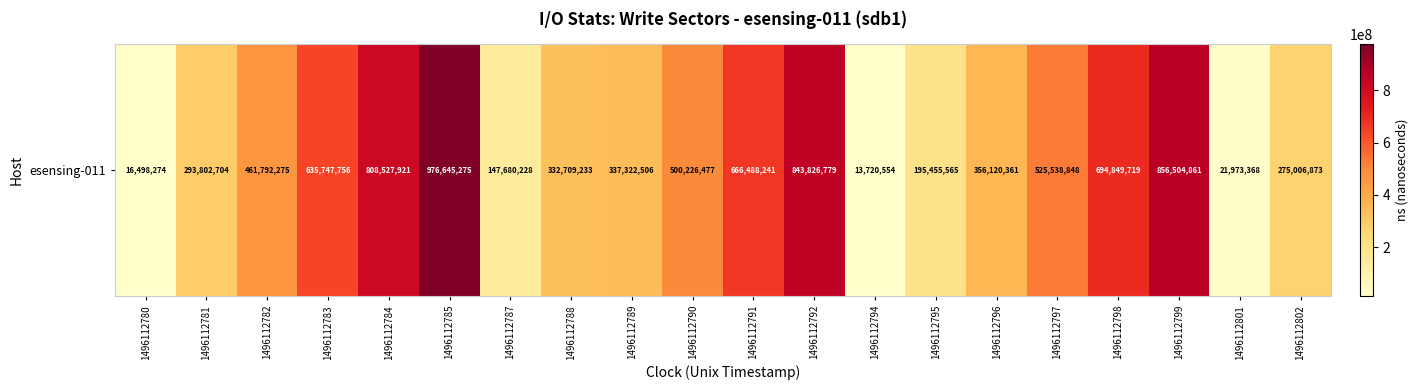

The chart shows a value of 356120361 at 1496112796. True or false?

True